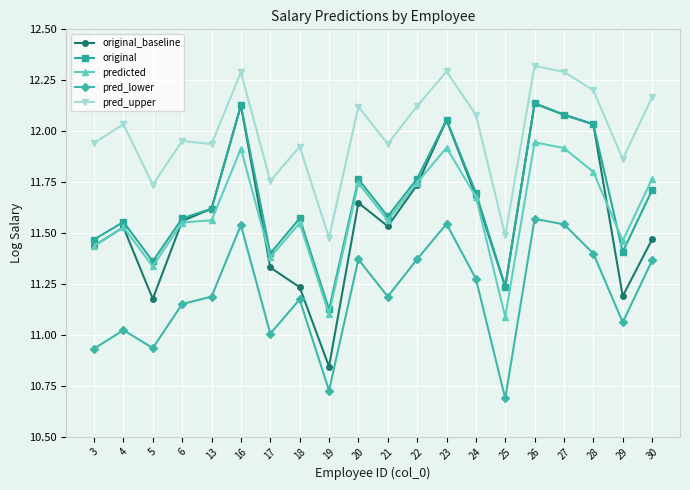

True or false: pred_lower and original_baseline cross at least once.

False